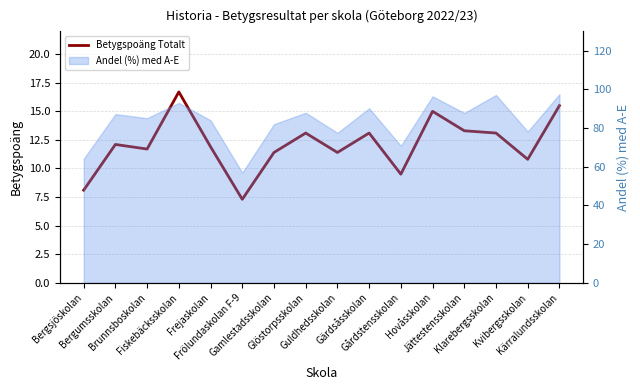

Reading left to right, extract all data points from this chart.

Bergsjöskolan=8.1	Bergumsskolan=12.1	Brunnsboskolan=11.7	Fiskebäcksskolan=16.7	Frejaskolan=11.9	Frölundaskolan F-9=7.3	Gamlestadsskolan=11.4	Glöstorpsskolan=13.1	Guldhedsskolan=11.4	Gärdsåsskolan=13.1	Gårdstensskolan=9.5	Hovåsskolan=15.0	Jättestensskolan=13.3	Klarebergsskolan=13.1	Kvibergsskolan=10.8	Kärralundsskolan=15.5